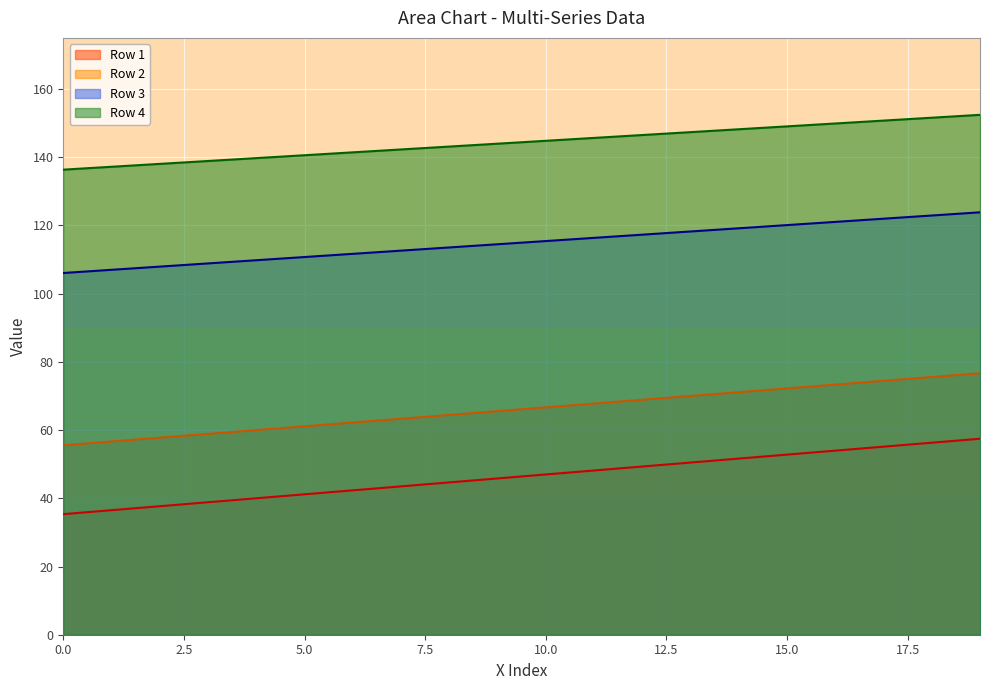

Between 19 and 5, which is larger?

19